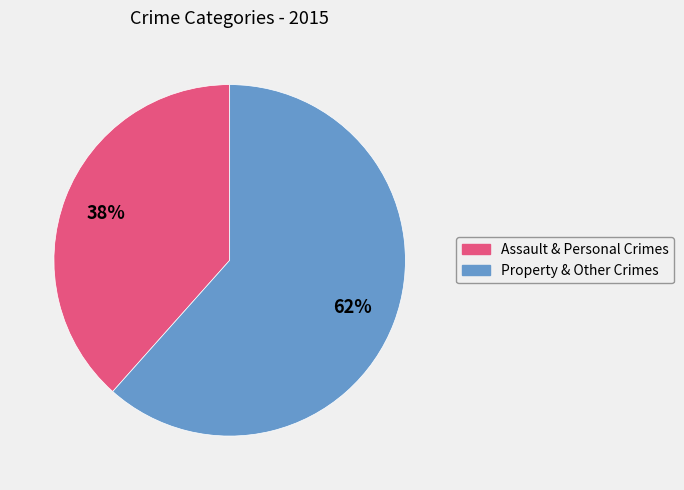

Is there any slice that represents more than half of the pie?

Yes